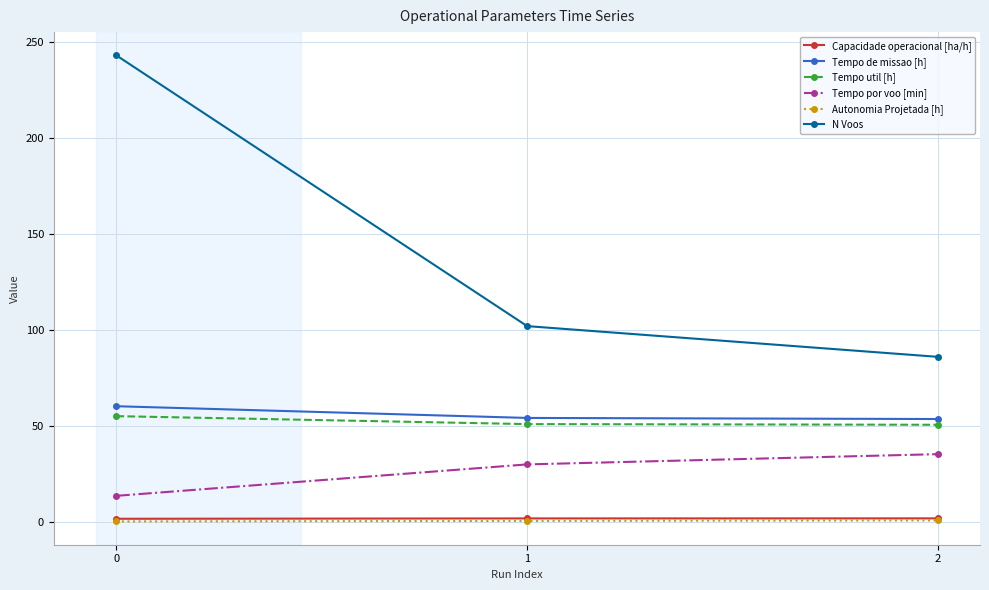

Between 0 and 2, which series saw the biggest shift?

N Voos